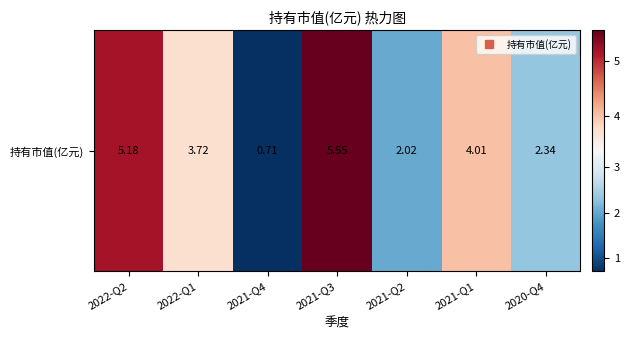

Rank the categories by value from lowest to highest.

2021-Q4, 2021-Q2, 2020-Q4, 2022-Q1, 2021-Q1, 2022-Q2, 2021-Q3